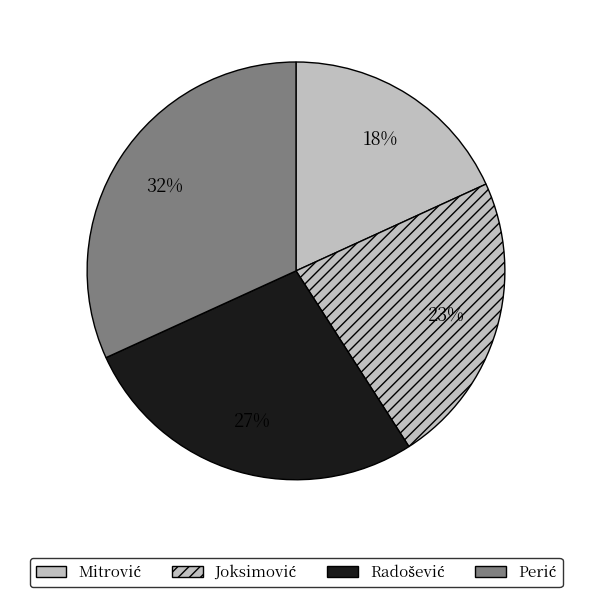

What is the ratio of the value at Mitrović to the value at Perić?

0.6